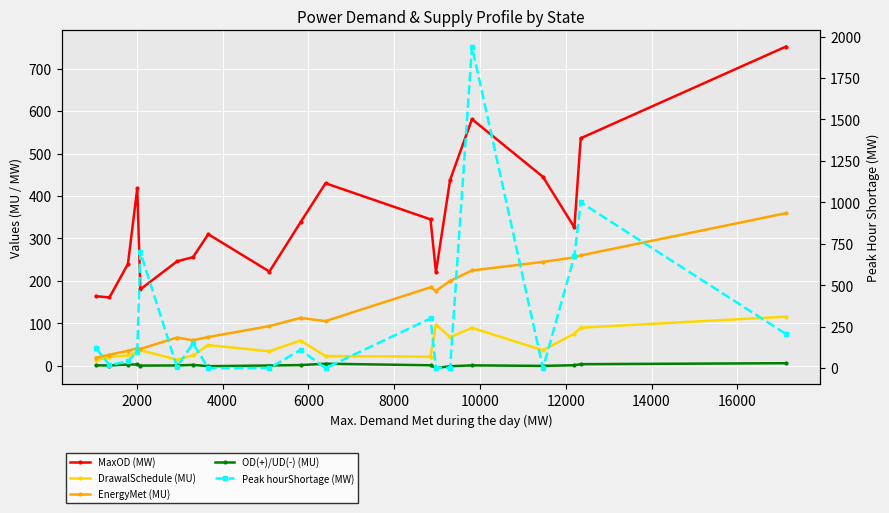

Reading right to left, list all the values displayed in this chart.

MaxOD (MW): 752.0	536.0	326.0	445.0	581.0	438.0	221.0	345.0	430.0	338.0	222.0	310.0	256.0	246.0	180.0	418.0	240.0	161.0	164.0
DrawalSchedule (MU): 115.7	89.8	75.6	36.5	89.5	67.3	97.1	21.4	23.0	59.5	34.3	48.7	24.6	14.5	36.6	31.6	24.4	20.9	13.0
EnergyMet (MU): 359.5	260.0	255.3	244.8	224.5	199.9	176.4	184.9	105.3	112.9	93.5	67.8	60.3	66.5	39.7	41.2	35.4	26.0	18.9
OD(+)/UD(-) (MU): 6.1	3.8	1.3	-0.2	1.0	-1.0	-5.4	1.2	4.9	1.7	0.7	-0.9	2.1	0.8	0.5	3.1	3.0	0.7	1.1
Peak hourShortage (MW): 206.0	1000.0	676.0	0.0	1940.0	0.0	3.0	300.0	0.0	110.0	0.0	0.0	150.0	6.0	700.0	100.0	40.0	19.0	120.0